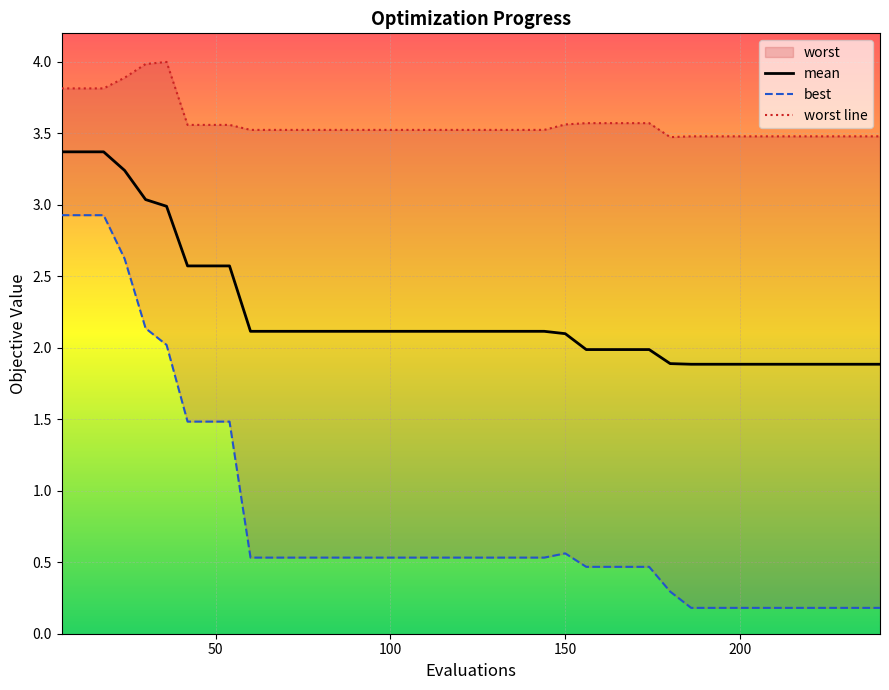

True or false: mean and best cross at least once.

False